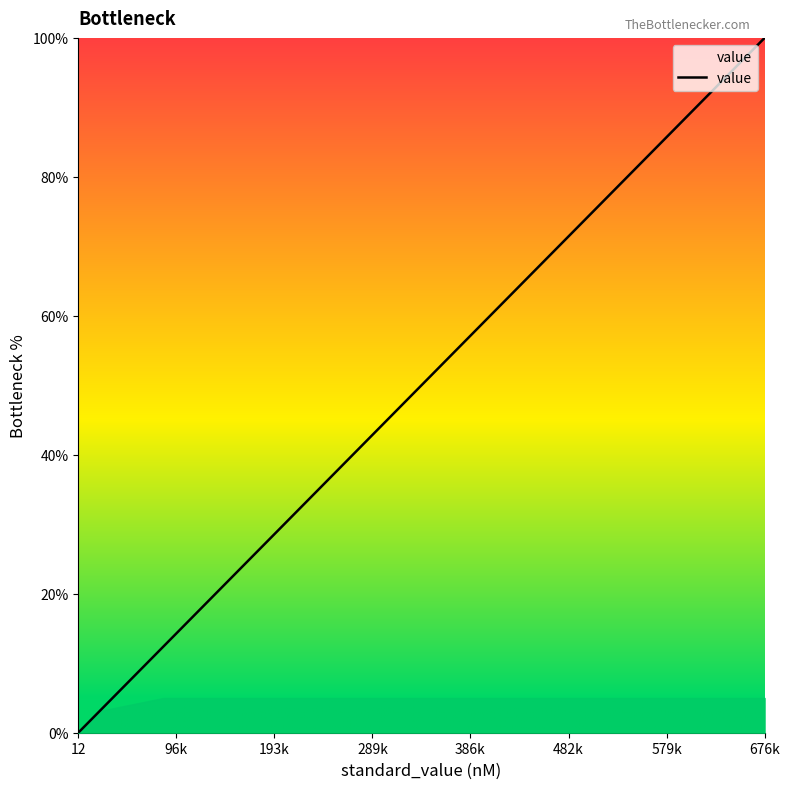

What is the maximum value shown in the chart?

100.0